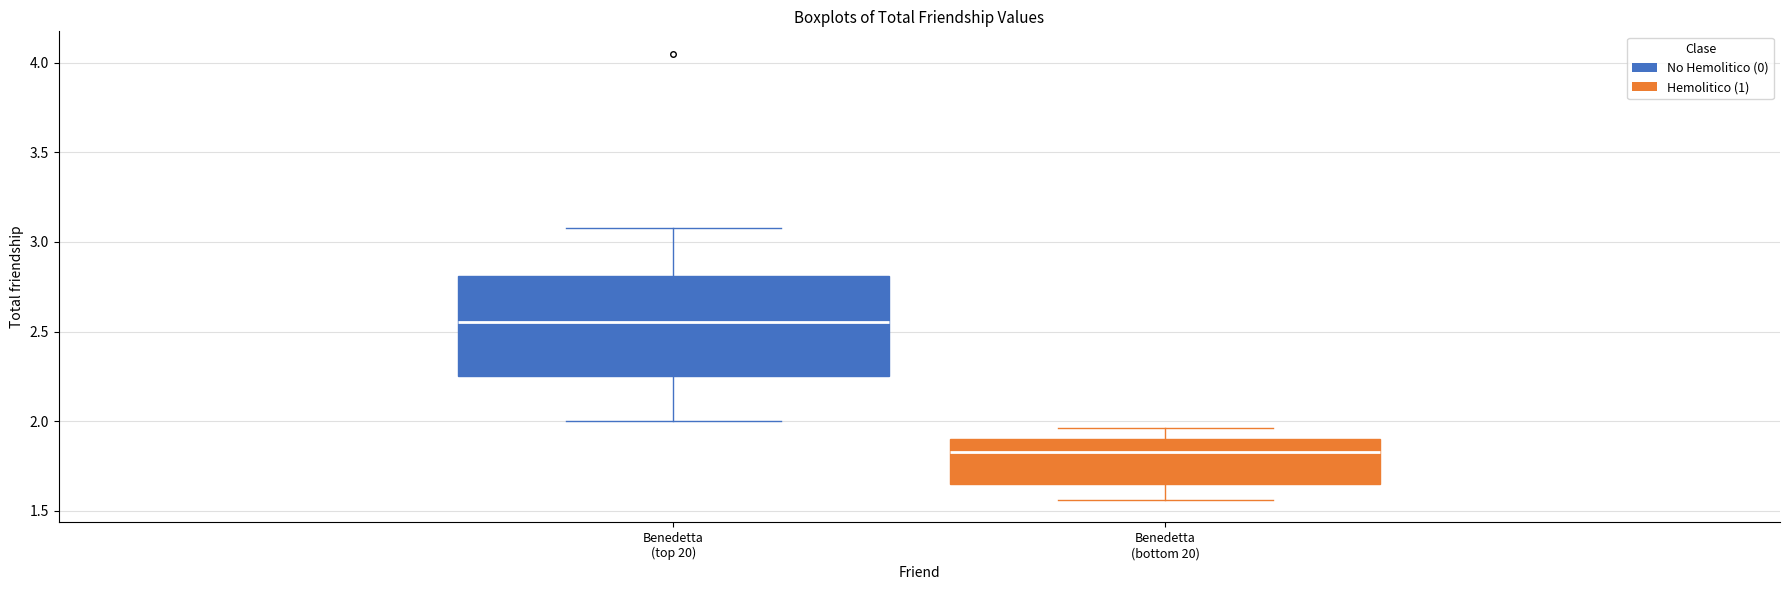

Which box has the highest median line?

Benedetta (top 20)